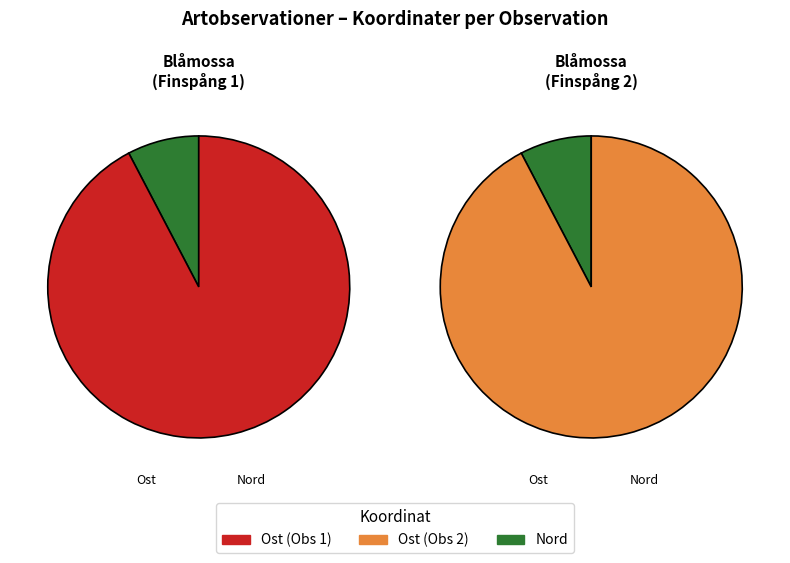

To the nearest percent, what is the combined percentage of Ost and Nord?

100%